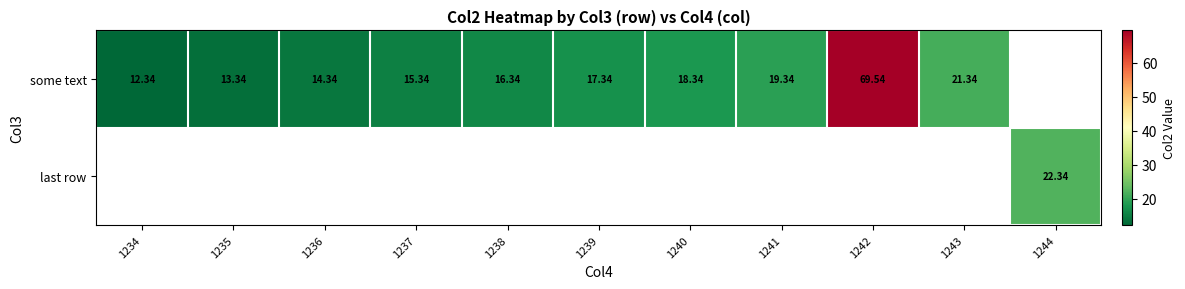

True or false: last row has a value of 22.3 at 1244.

True